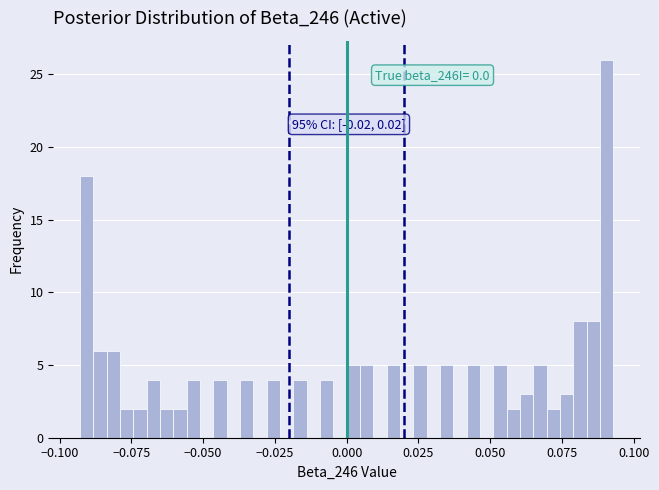

Around what value on the x-axis is the tallest bar? Give the approximate position of its centre, as read against the axis.

0.090